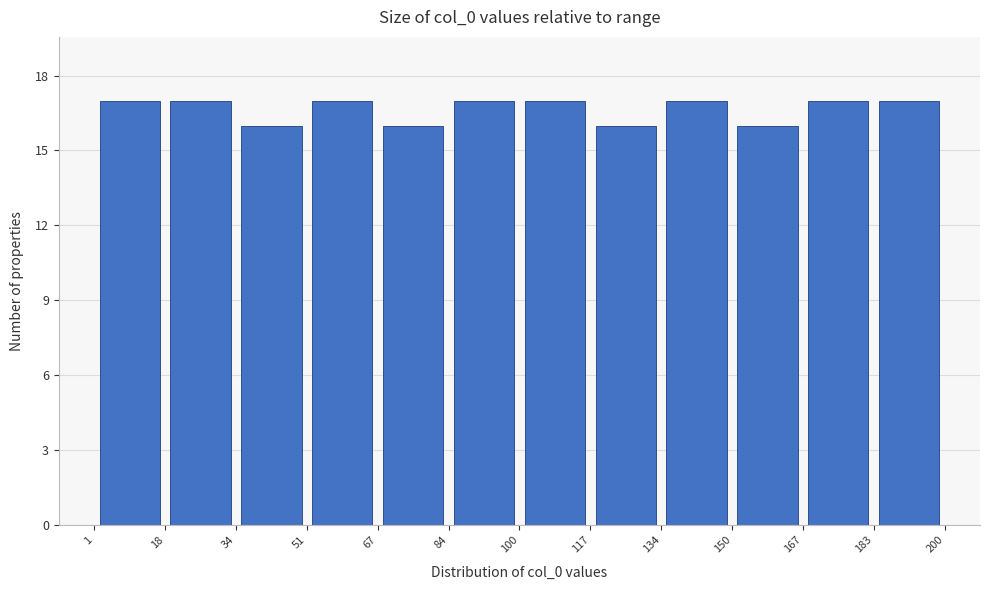

Reading left to right, list every bar in this chart as the range it spans on the x-axis followed by its height. The values are not printed on the chart, so give them approximately, as read against the axis.

1 to 18: 17
18 to 34: 17
34 to 51: 16
51 to 67: 17
67 to 84: 16
84 to 100: 17
100 to 117: 17
117 to 134: 16
134 to 150: 17
150 to 167: 16
167 to 183: 17
183 to 200: 17